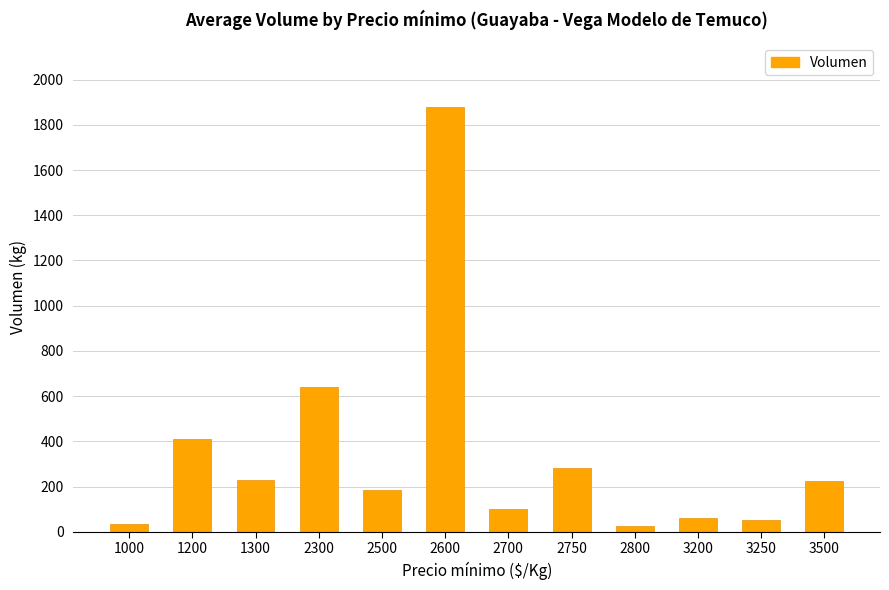

Is it true that the value at 2300 is 261?

False